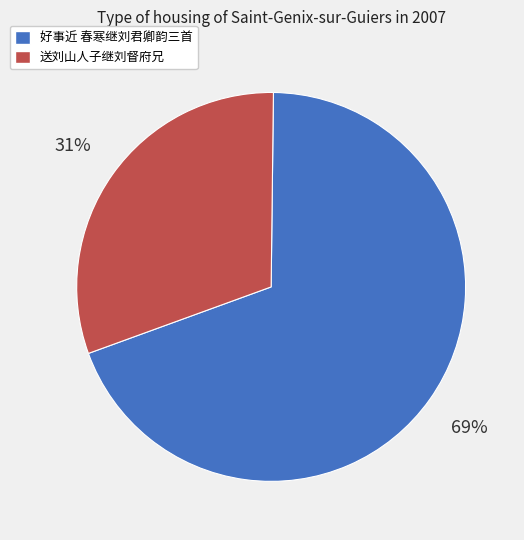

To the nearest percent, what percentage of the pie is 好事近 春寒继刘君卿韵三首?

69%